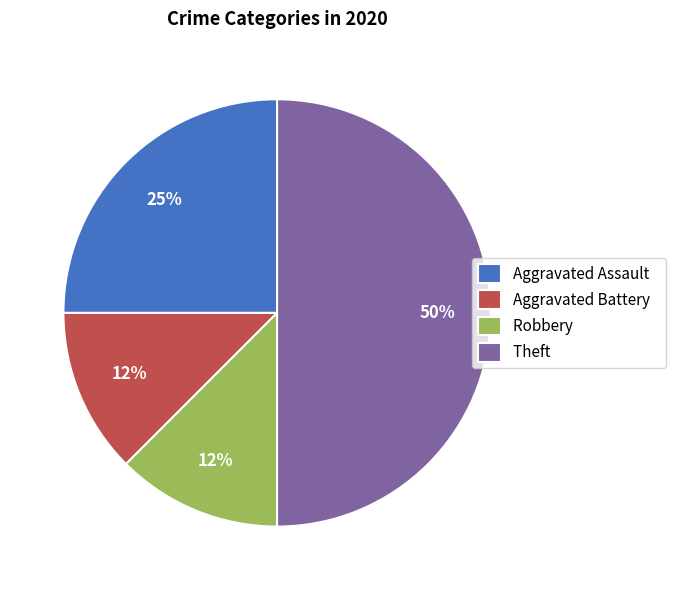

To the nearest percent, what percentage of the pie is Aggravated Assault?

25%